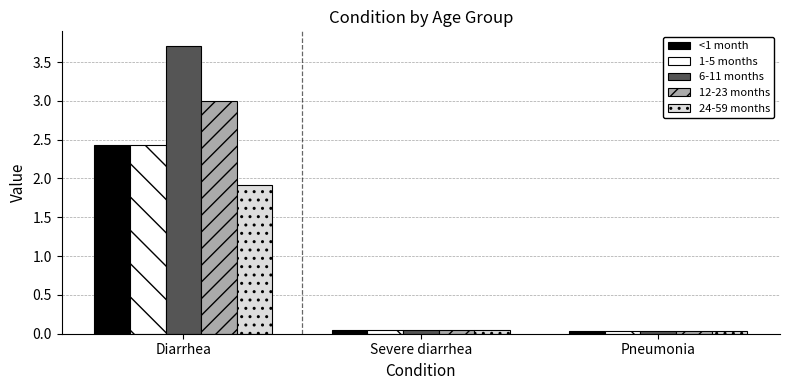

The value of 6-11 months at Diarrhea is 3.7. True or false?

True